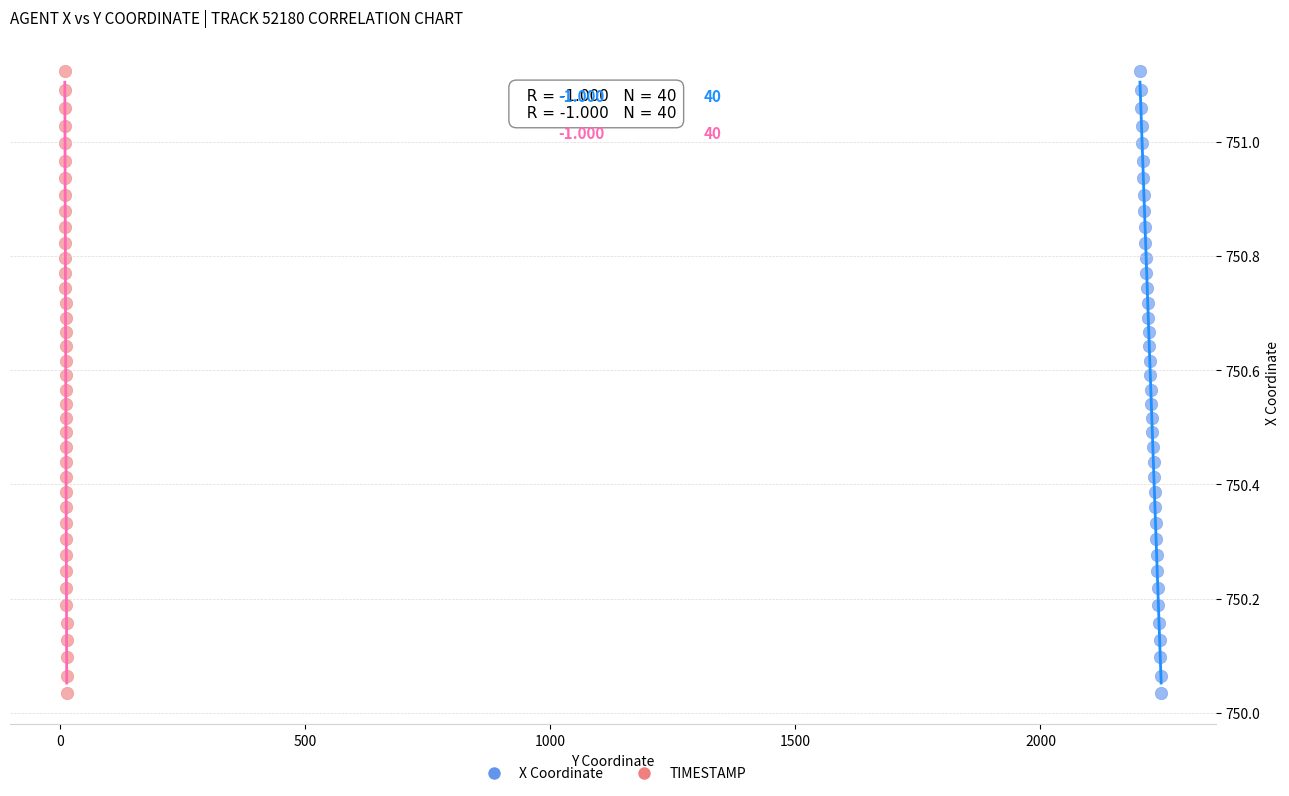

What are all the series names shown in the legend?

X Coordinate, TIMESTAMP